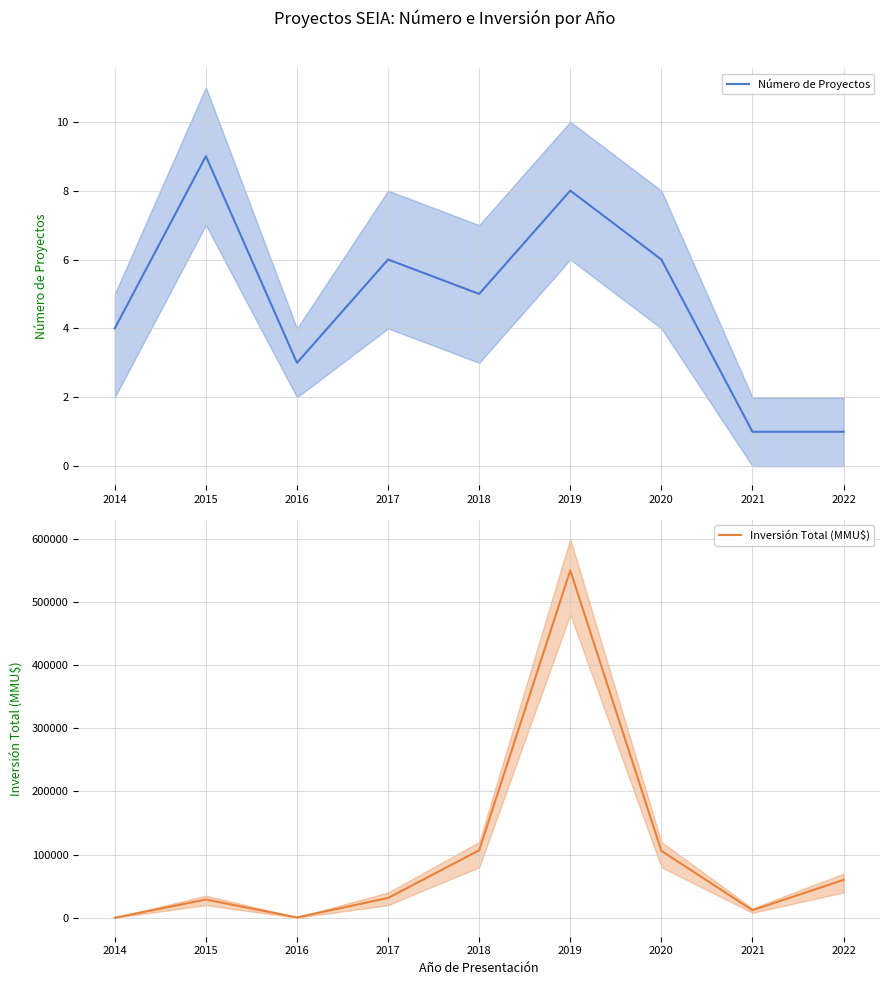

At how many categories does at least one series exceed 534888?

1